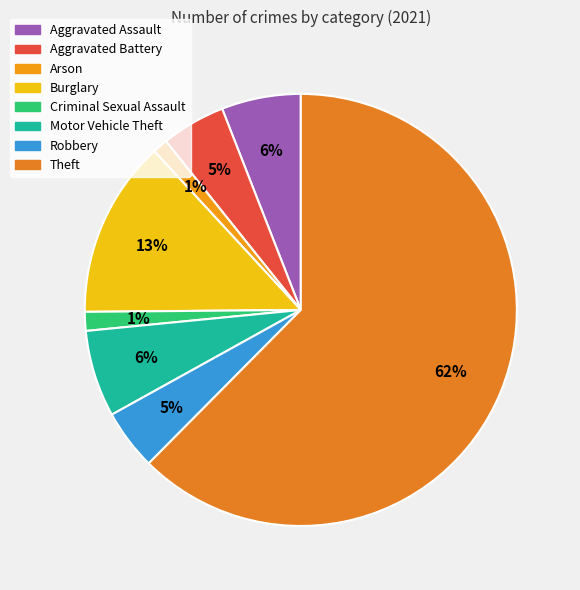

How many segments does this pie chart have?

8